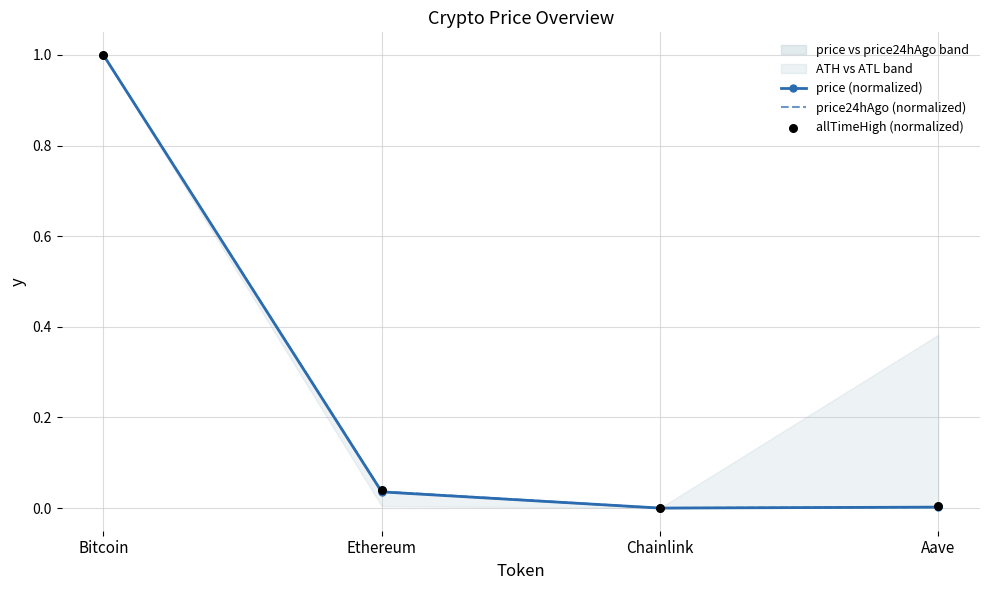

Which series has the largest Y range (max minus min)?

price (normalized)